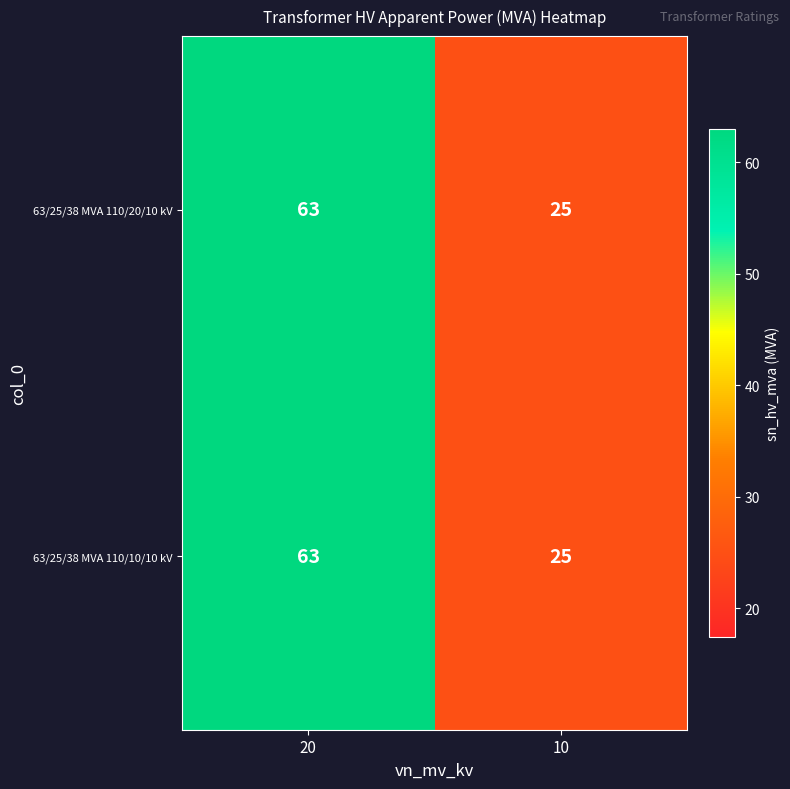

What is the lowest value of the 63/25/38 MVA 110/20/10 kV series?

25